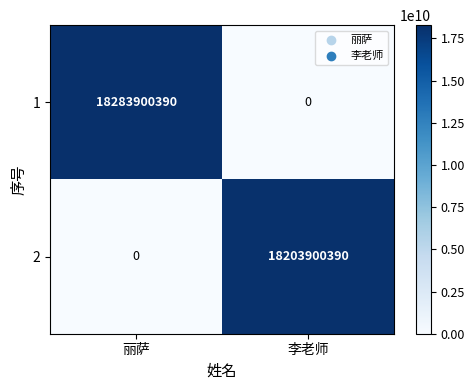

What is the total value across all series at 丽萨?

18283900390